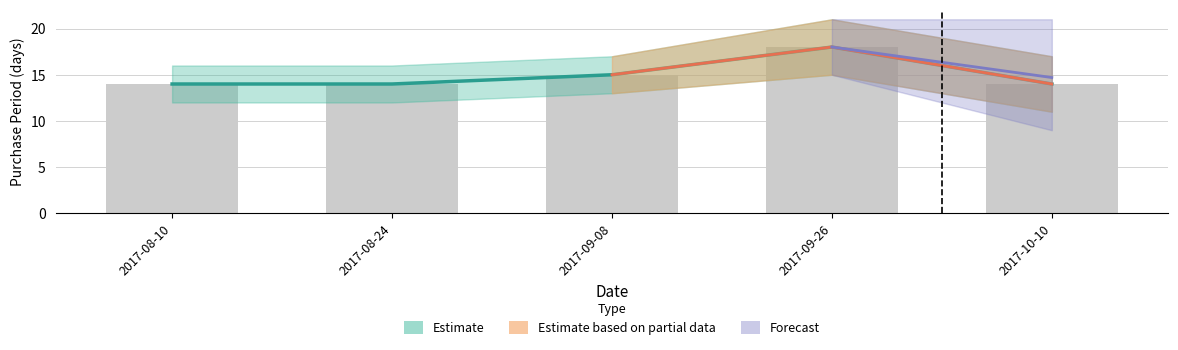

Where is the data nearest to the value 16?

2017-09-08